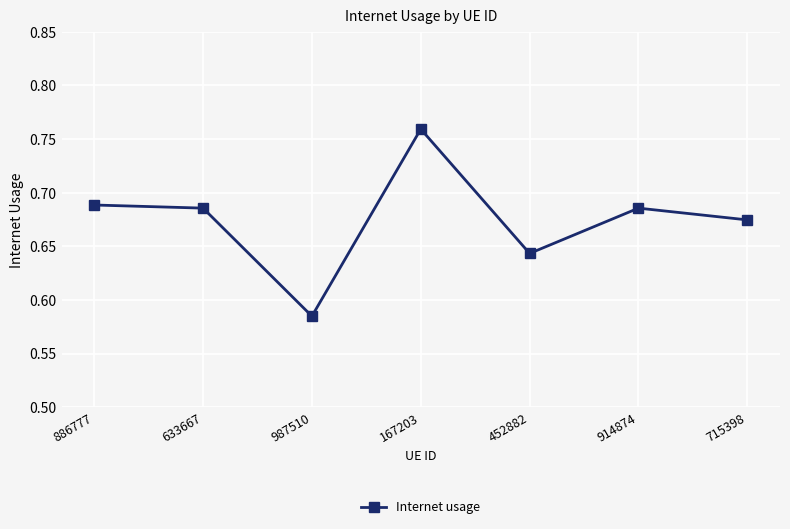

Which category has the lowest value across all series?

987510